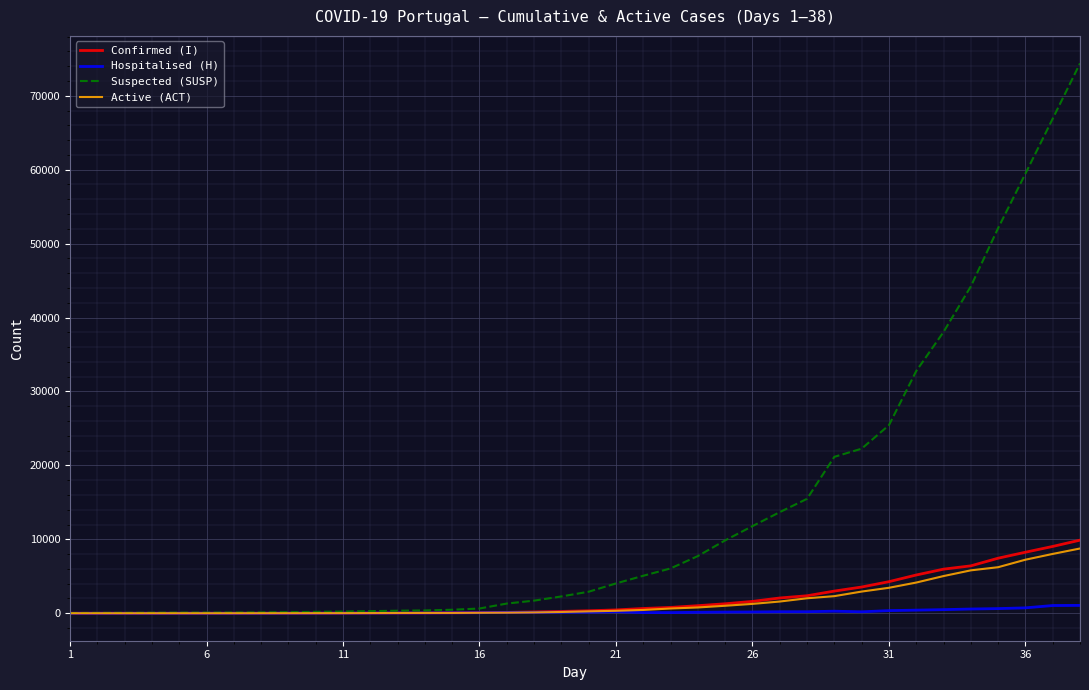

Which series has the largest total across all categories?

Suspected (SUSP)